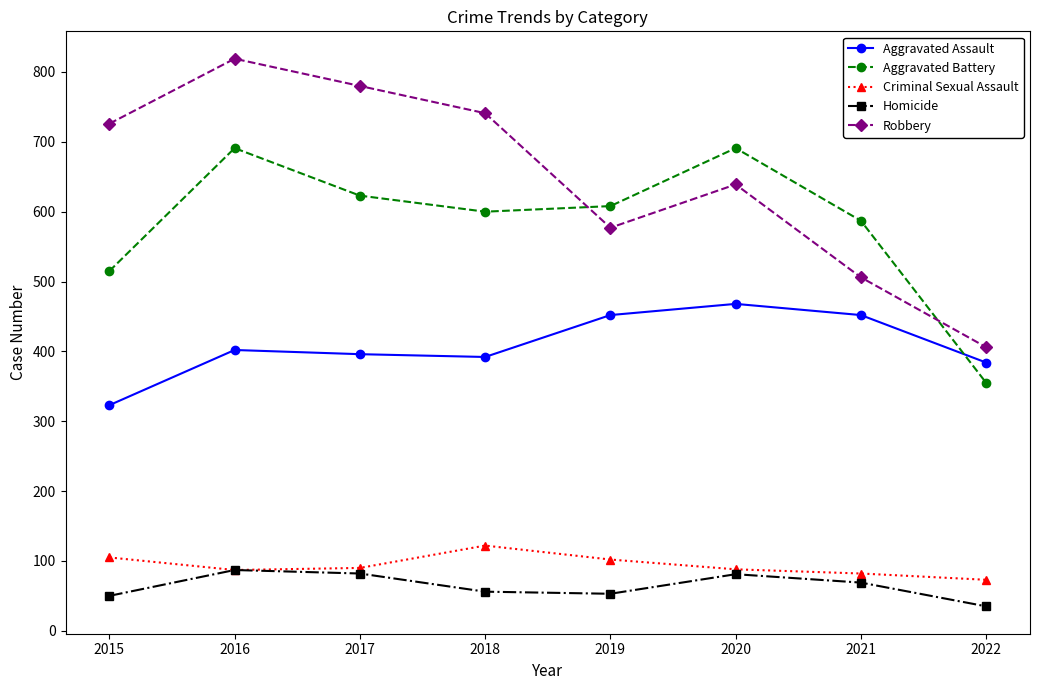

What is the average value of the Robbery series?

649